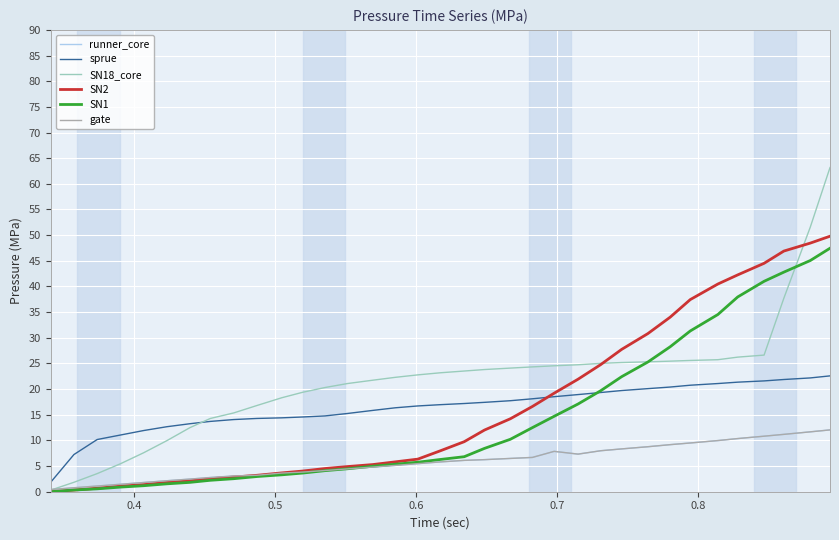

Does the chart have visible grid lines?

Yes